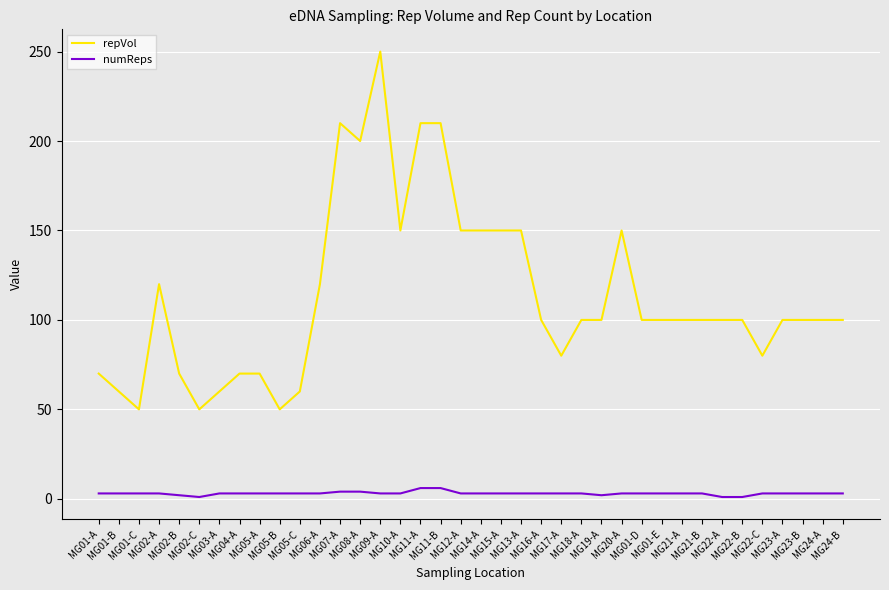

Does the chart have visible grid lines?

Yes